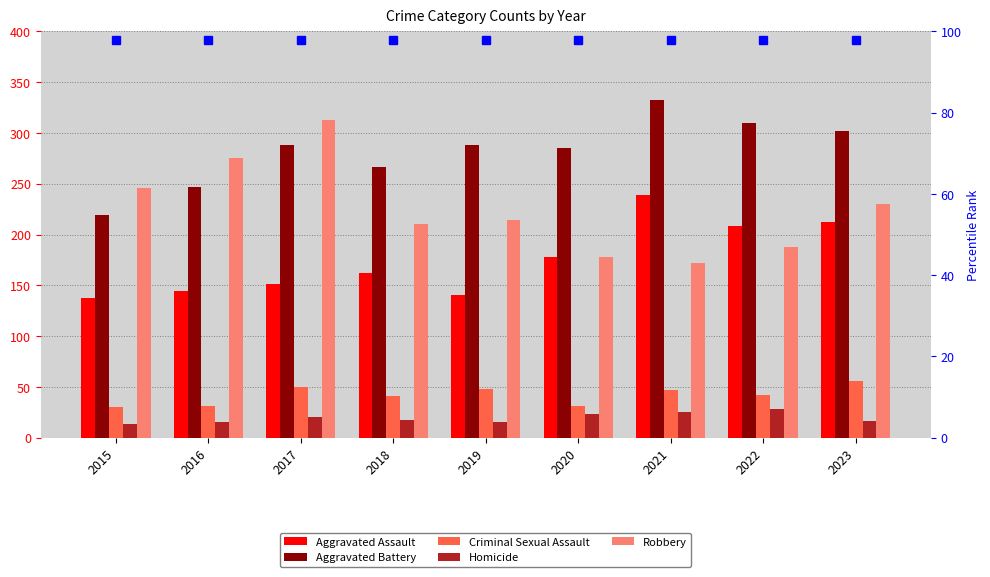

Reading left to right, list all the values displayed in this chart.

Aggravated Assault: 137	144	151	162	140	178	239	208	212
Aggravated Battery: 219	247	288	266	288	285	332	310	302
Criminal Sexual Assault: 30	31	50	41	48	31	47	42	56
Homicide: 13	15	20	17	15	23	25	28	16
Robbery: 246	275	313	210	214	178	172	188	230
percentile rank within the sample: 98	98	98	98	98	98	98	98	98